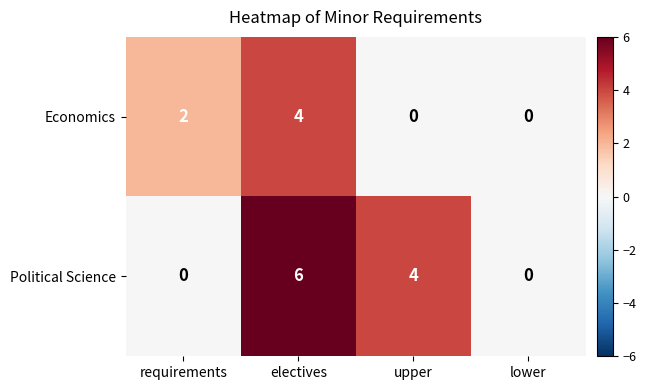

What is the difference between the maximum and minimum values in the Economics series?

4